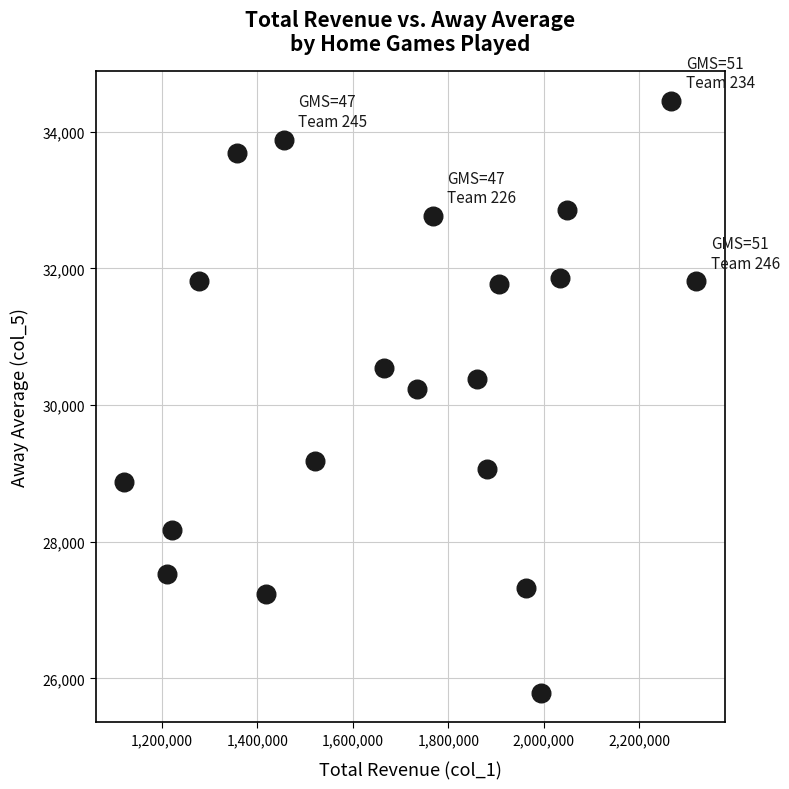

What is the range of X values (max minus min)?

1197763